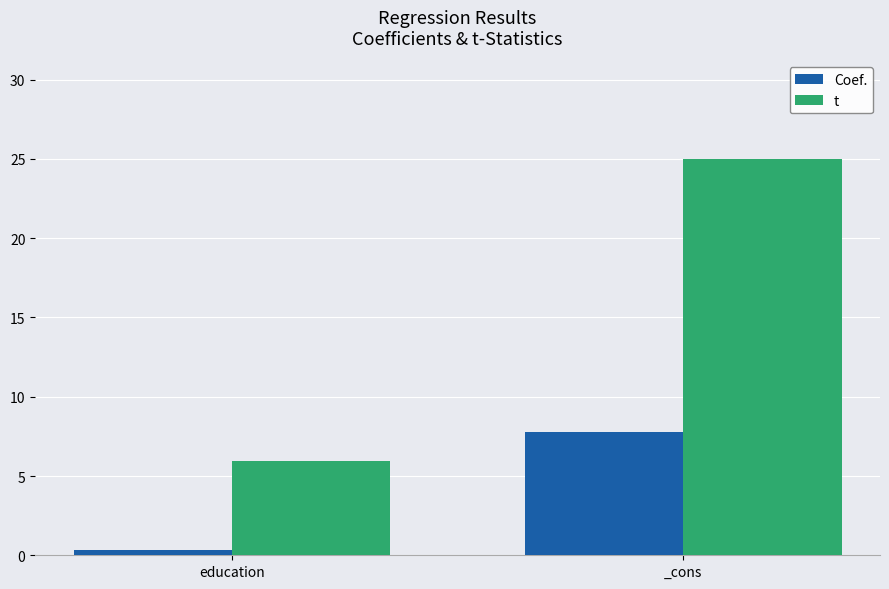

The value of Coef. at _cons is 13.6. True or false?

False